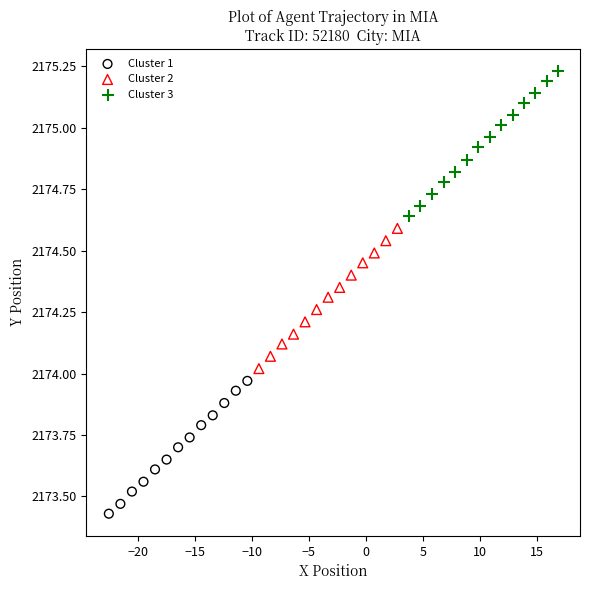

Which series reaches the minimum Y coordinate?

Cluster 1